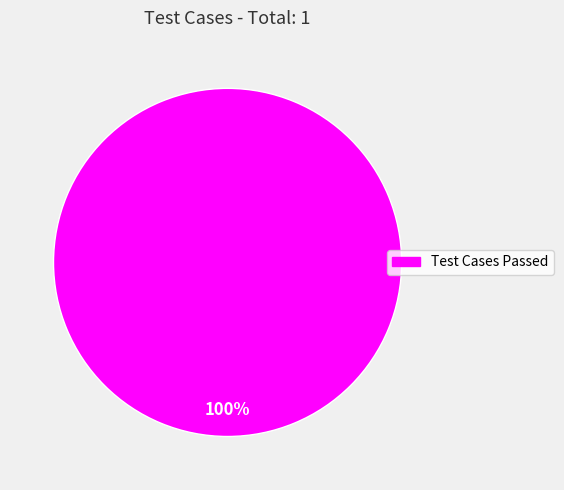

Does any single category account for the majority?

Yes